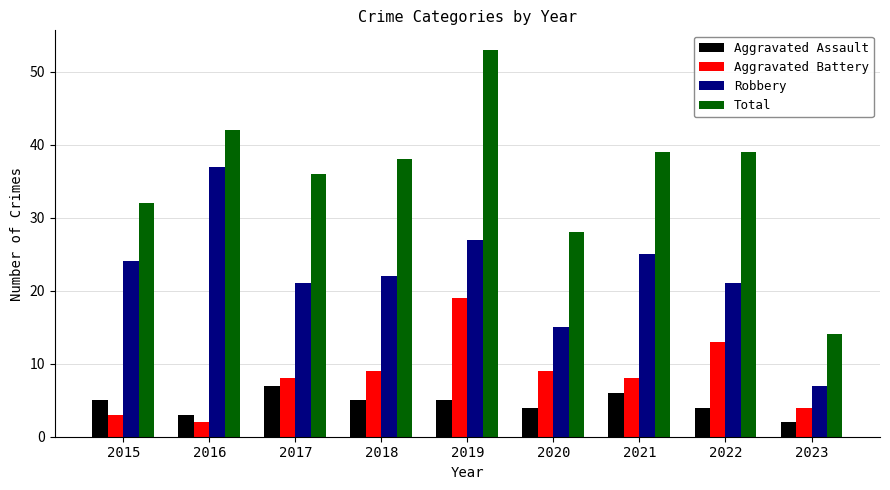

Count the Aggravated Assault values in the range 4 to 5.

5